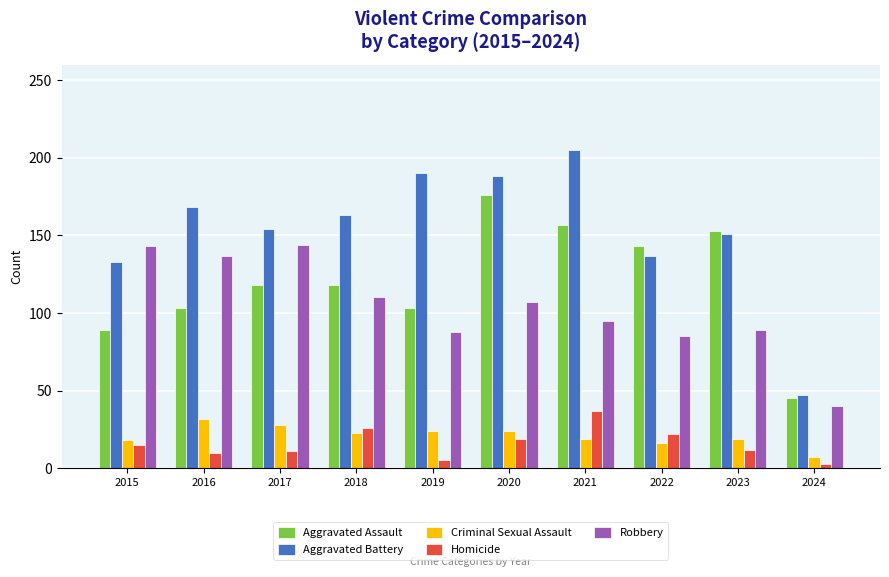

Which series has the widest spread of values?

Aggravated Battery